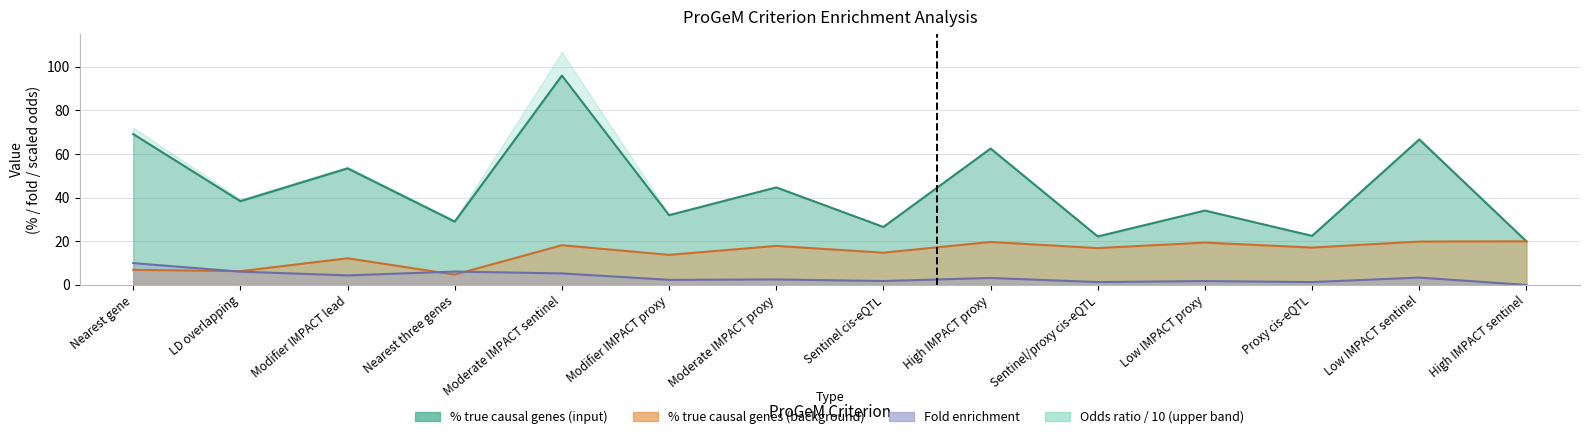

How many times do Fold enrichment and % true causal genes (background) cross each other?

3